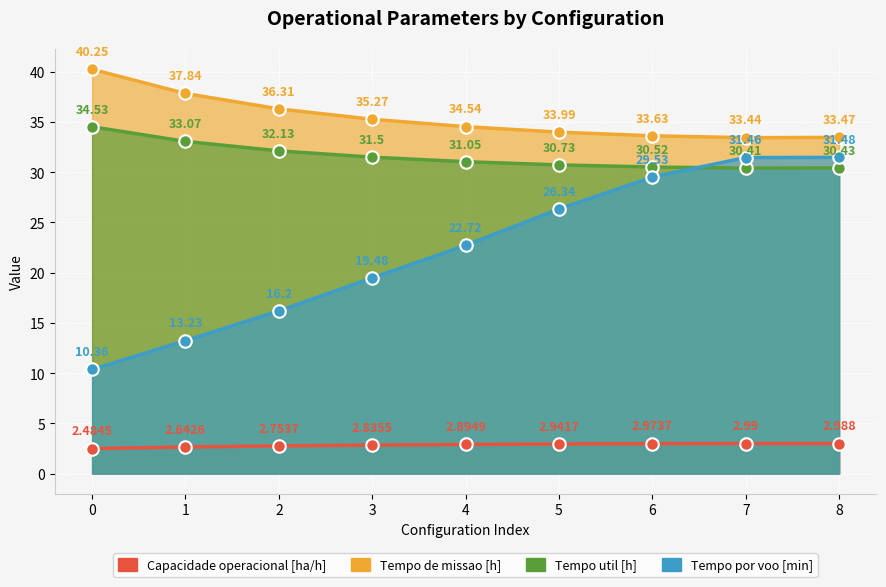

What is the total value across all series at 7?

98.3